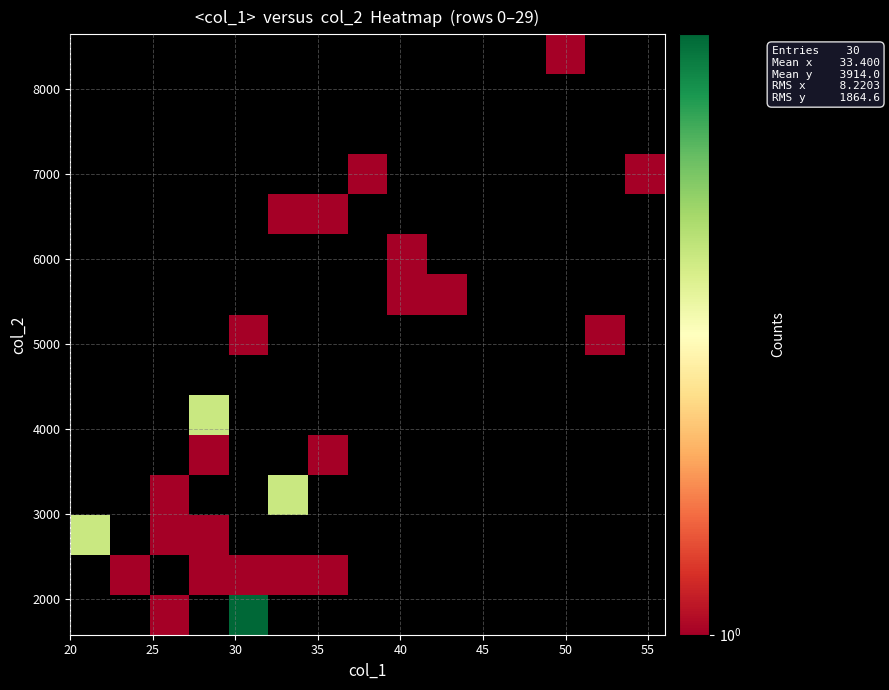

What is the maximum value shown in the chart?

3